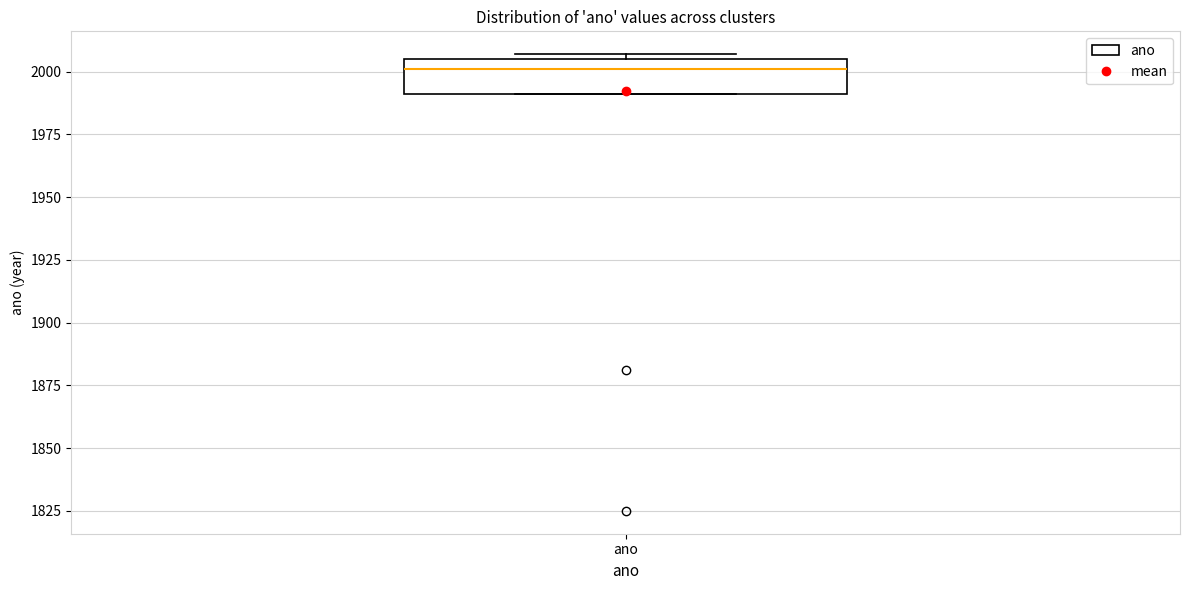

Read this box plot against the y-axis: the position of the median line, the range covered by the box, and the ends of both whiskers. The values are not printed on the chart, so give them approximately, as read against the axis.

median 2000, box 1990 to 2005, whiskers 1990 to 2005 (just above the box's upper edge)